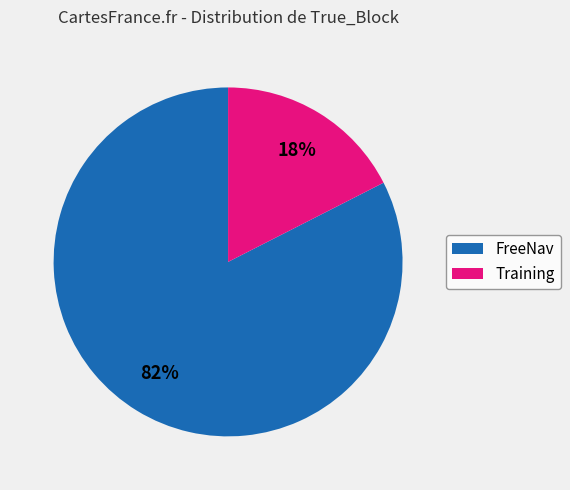

How many segments does this pie chart have?

2